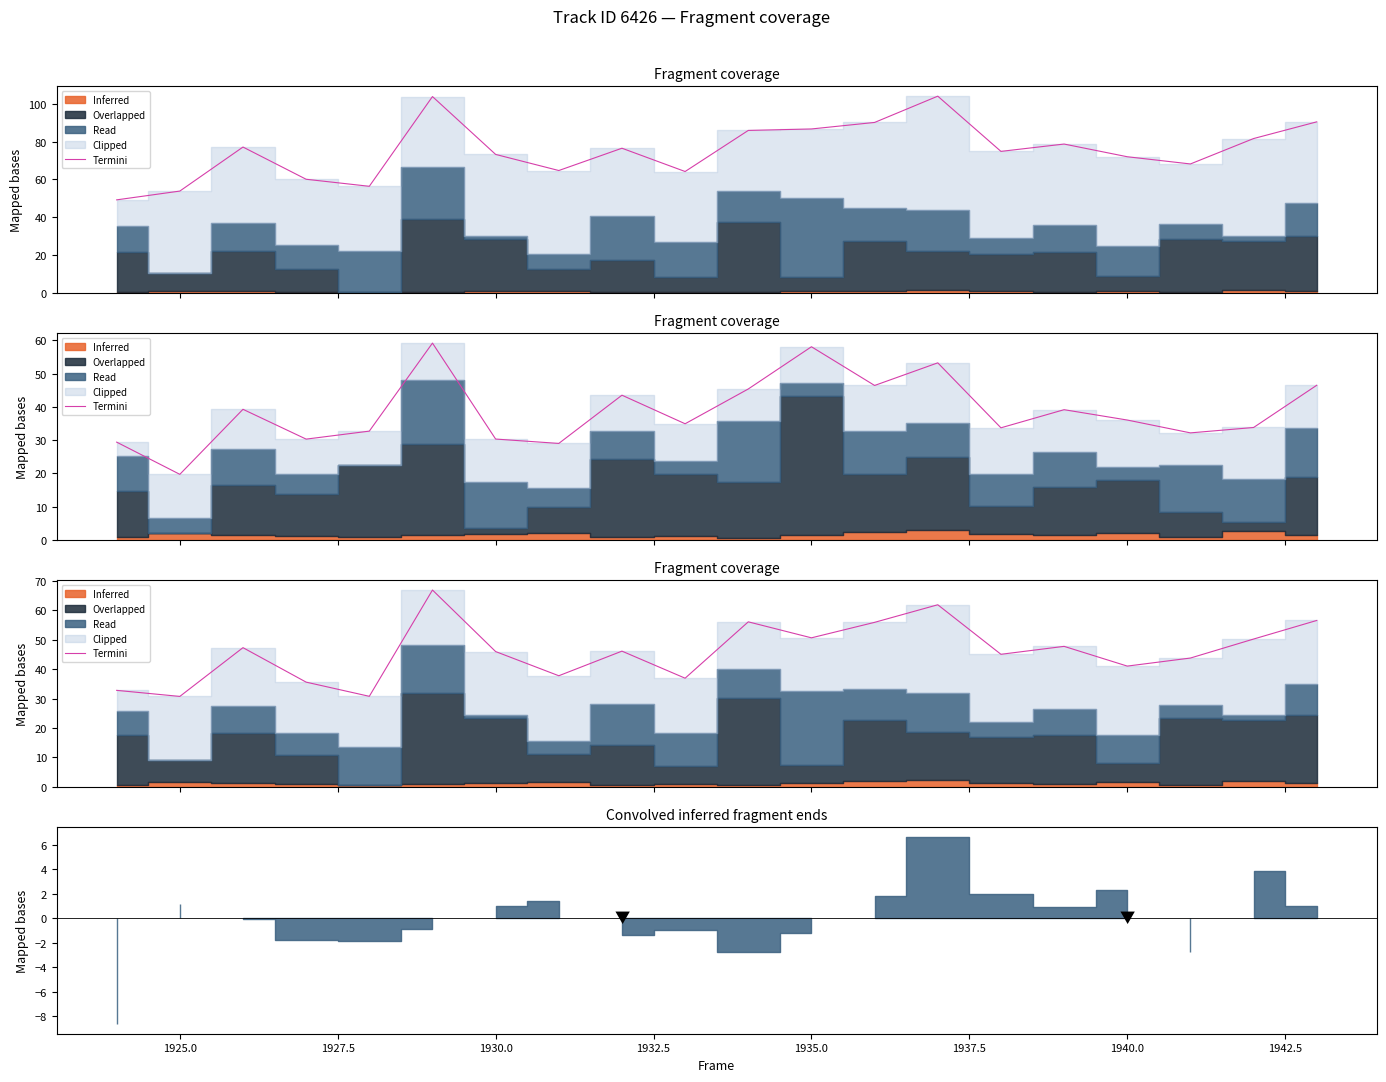

How many interior local valleys (lower than both neighbors) does the data have?

7